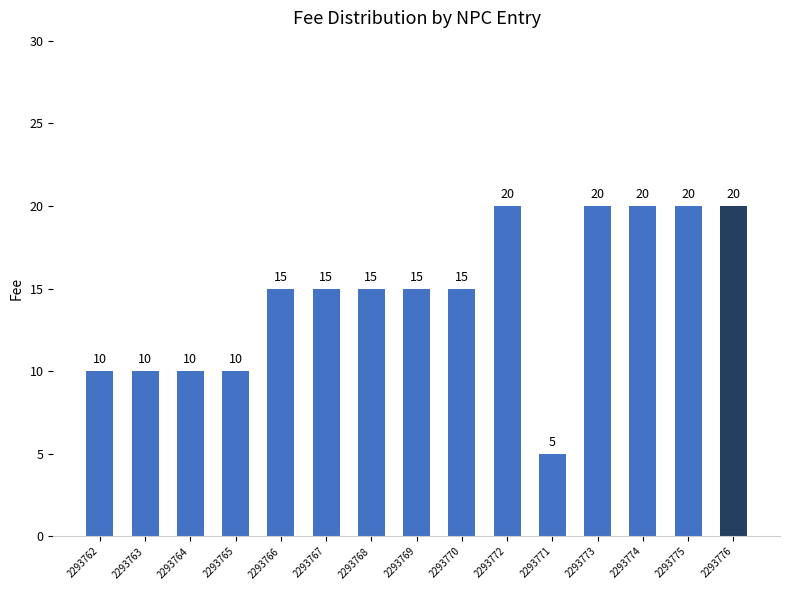

Is it true that the value at 2293776 is 31?

False